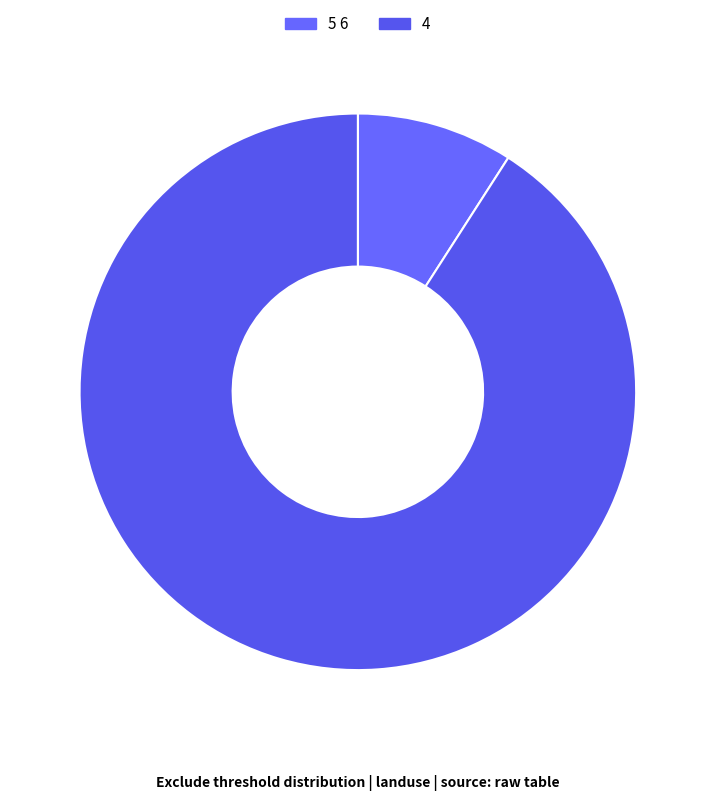

True or false: 5 6 accounts for 9% of the total.

True